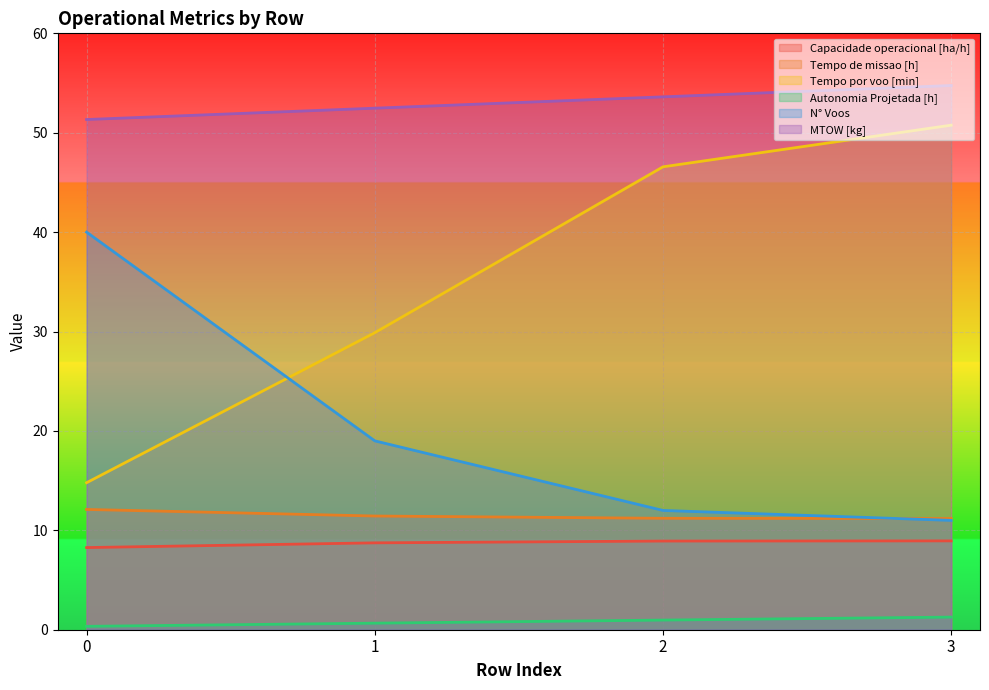

What is the difference between the maximum and minimum values in the Tempo de missao [h] series?

0.9